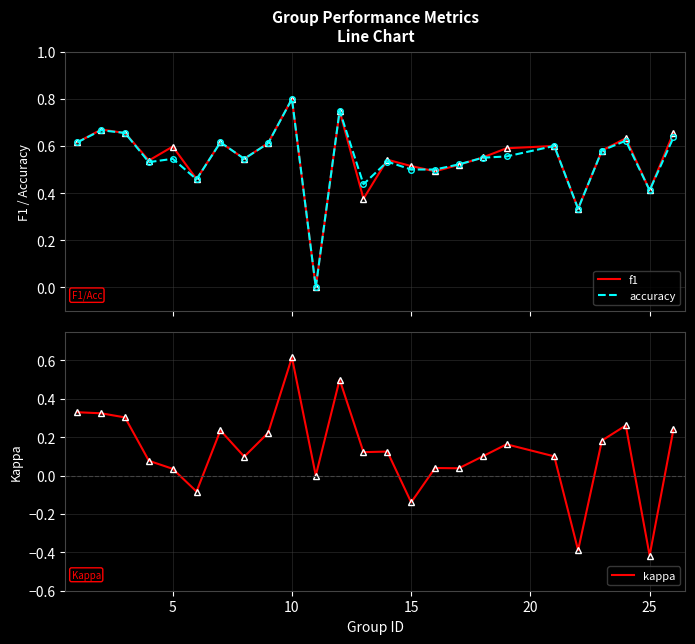

How many data points does each series have?

25